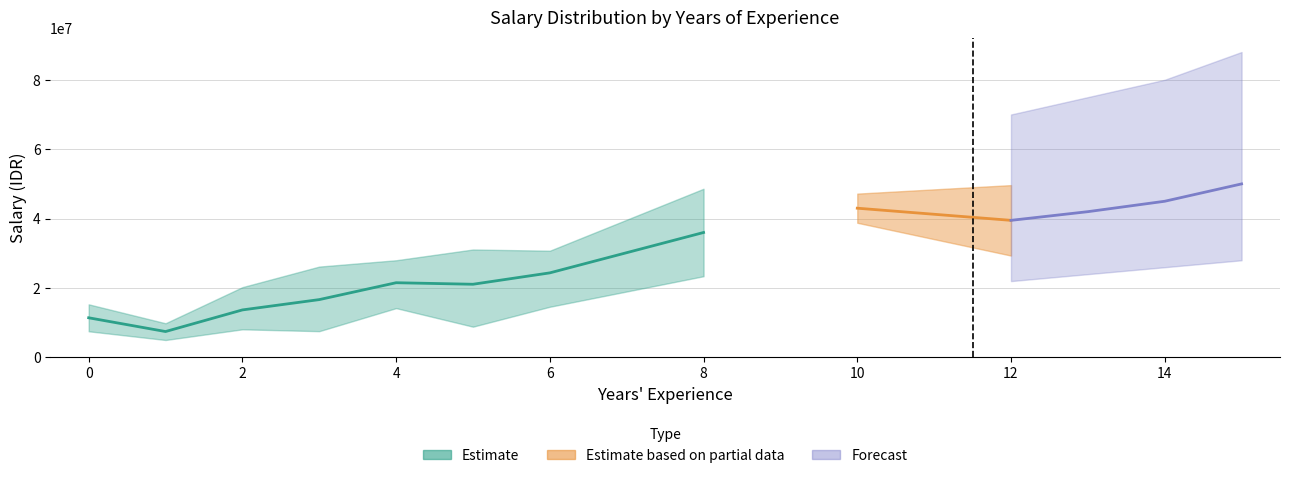

True or false: mean_salary has more than 0 points higher than both neighbors.

True